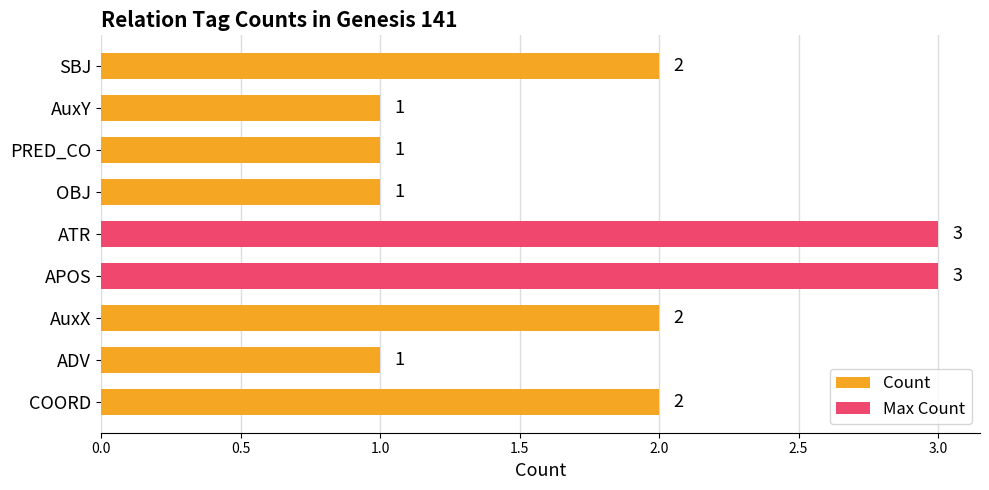

What is the greatest value displayed?

3